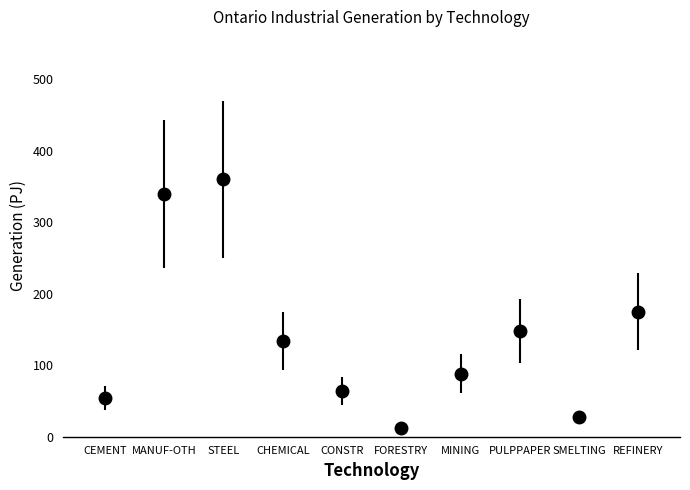

Reading left to right, extract all data points from this chart.

53.9	339.7	360.1	133.8	63.7	12.4	87.9	147.8	27.4	175.2